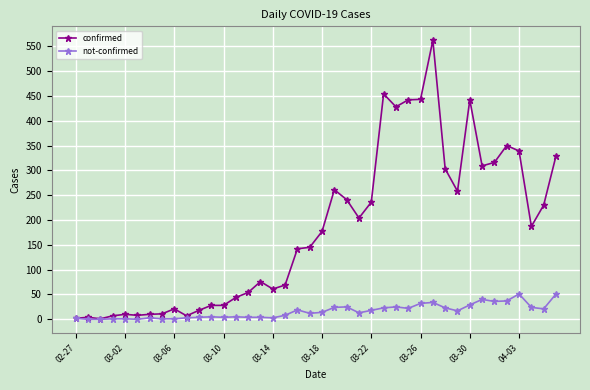

What is the maximum value for confirmed?

562